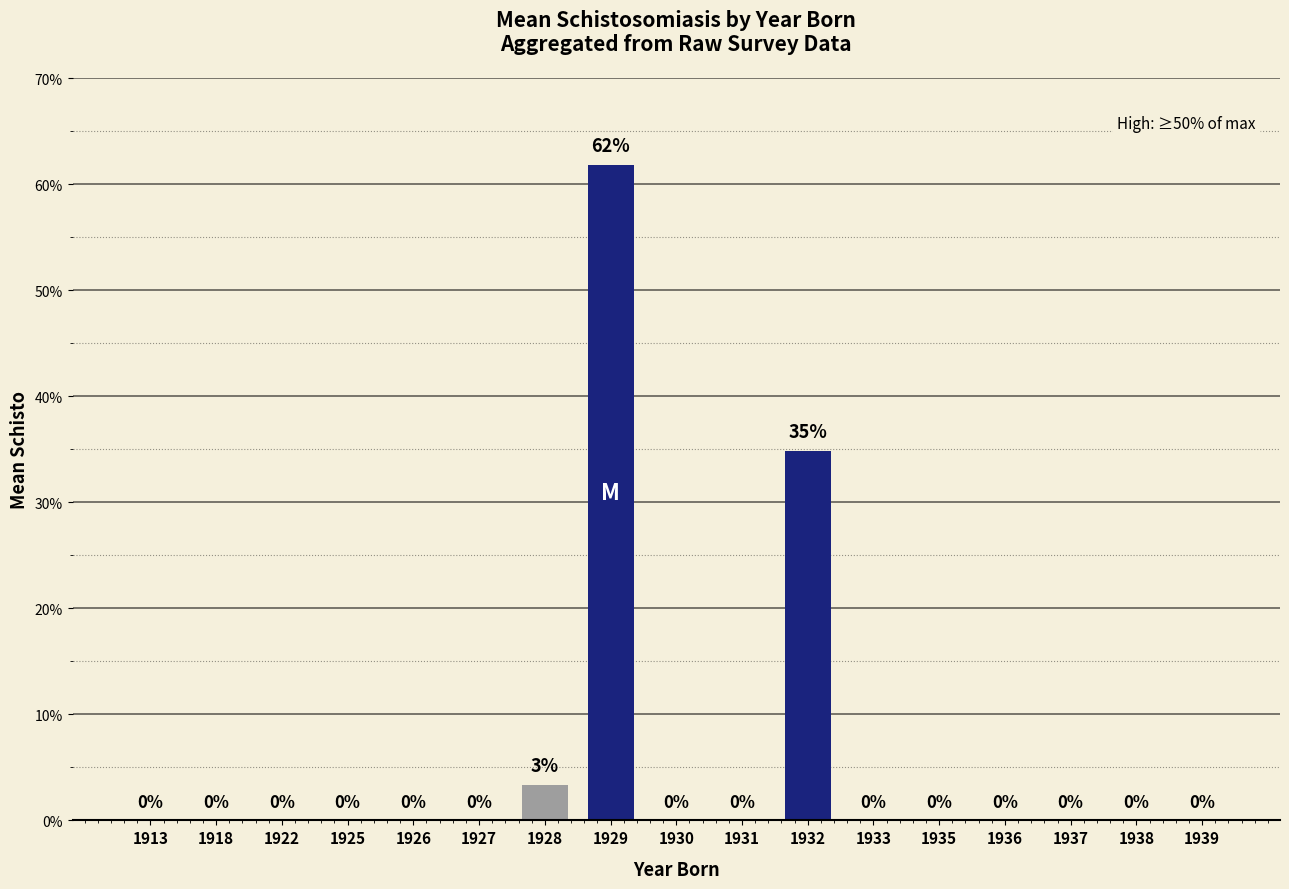

At which label is the value closest to 30?

1932